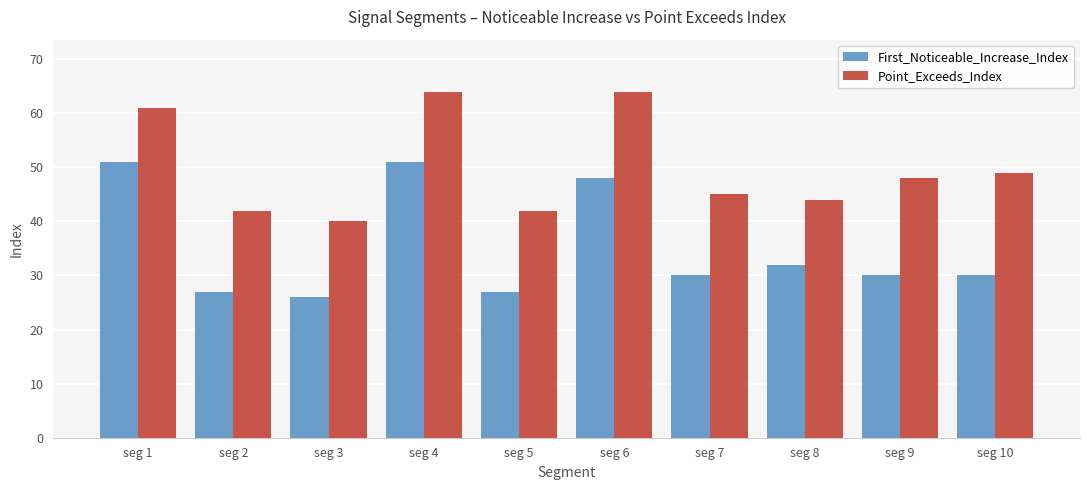

Are the bars horizontal?

No